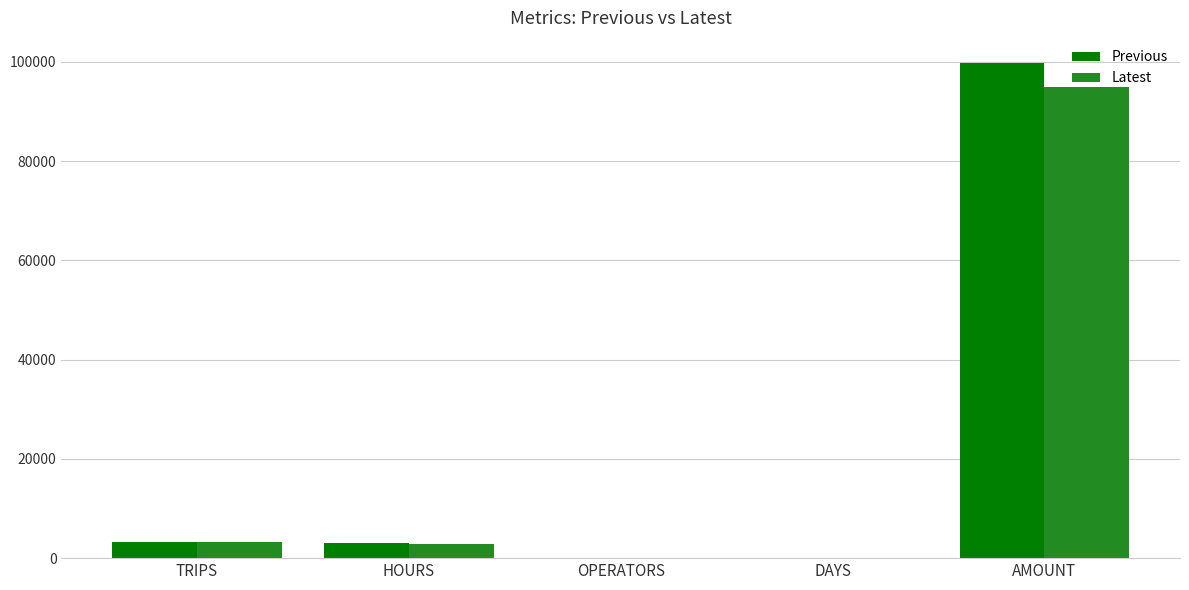

What is the maximum value for Latest?

94946.6